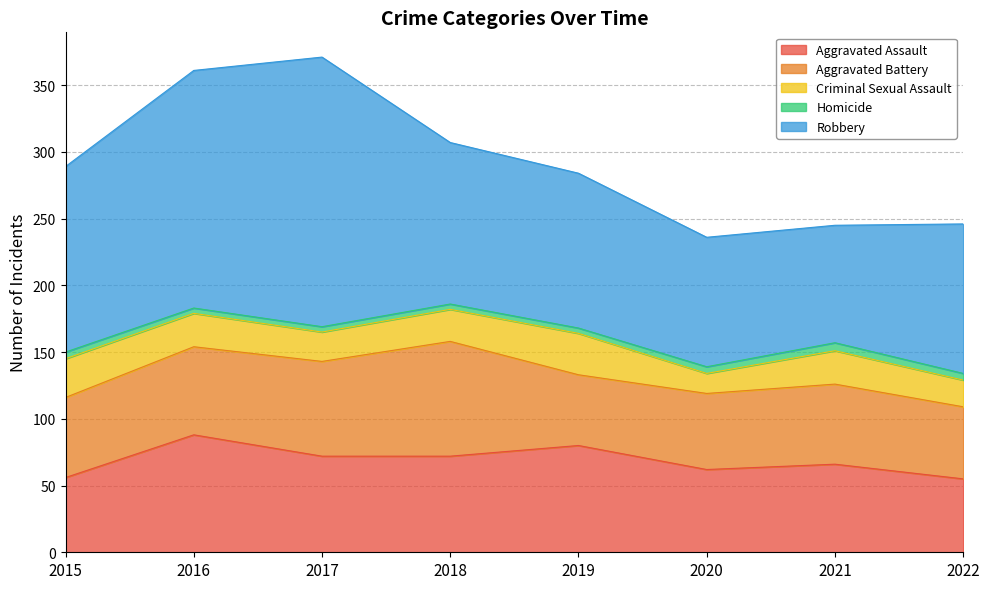

What is the greatest value displayed?

202